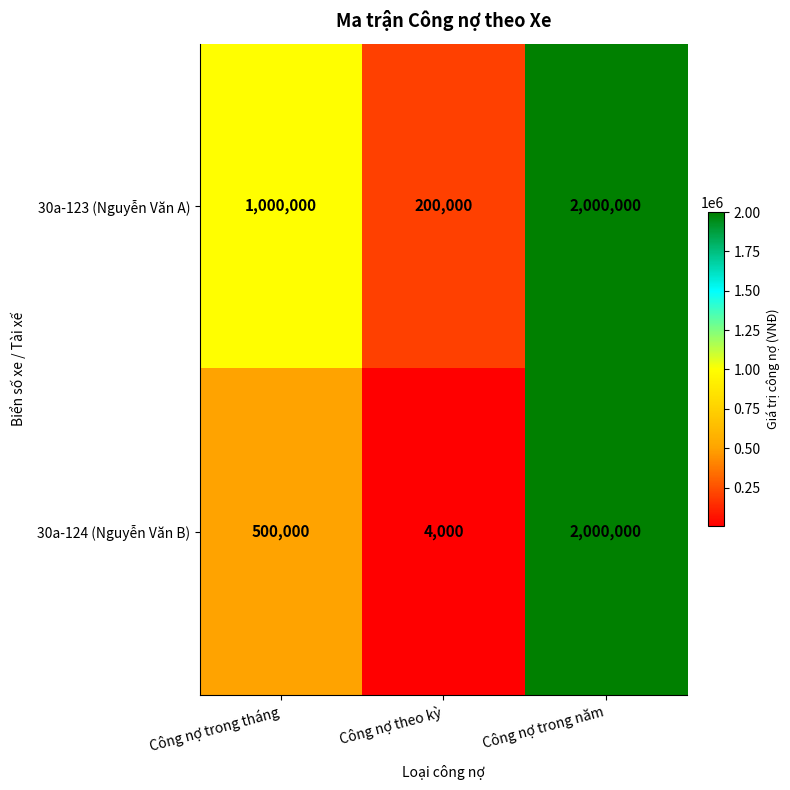

Which series has the largest total across all categories?

30a-123 (Nguyễn Văn A)